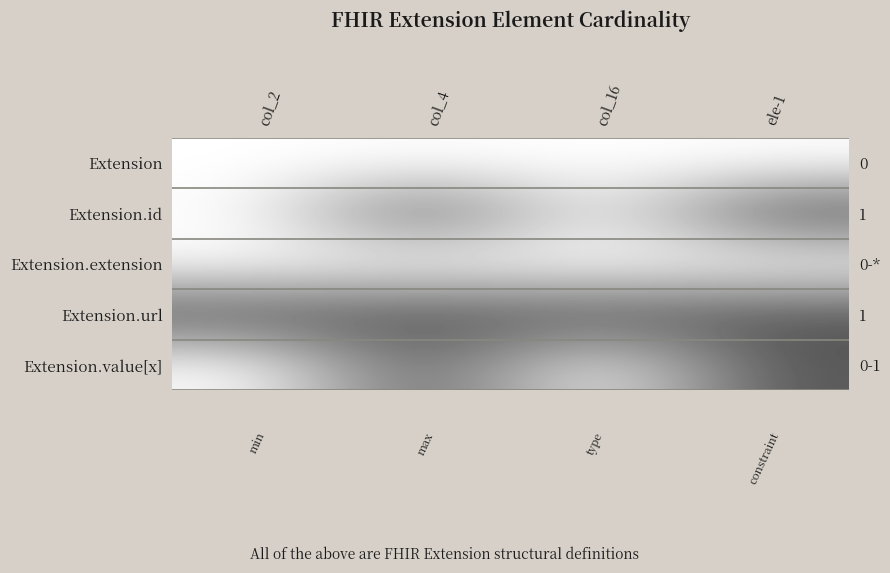

Is it true that Extension.url equals 2 at col_2?

False